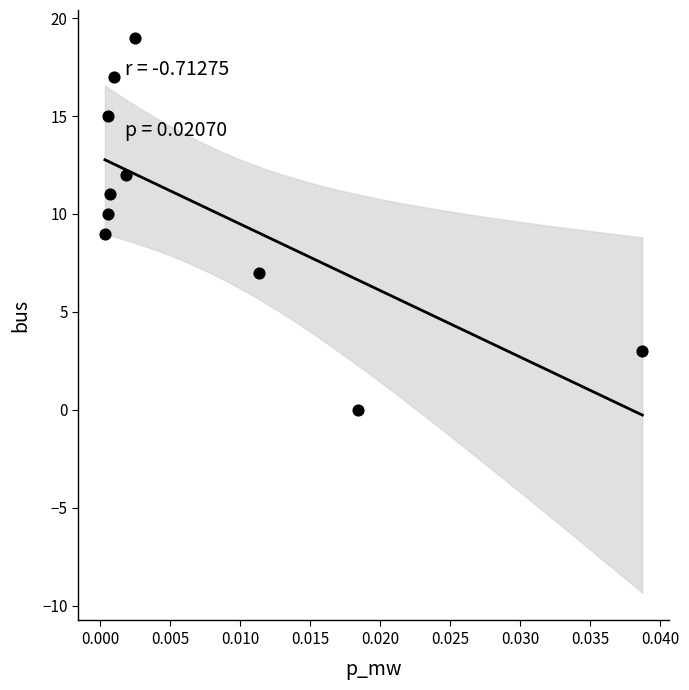

What is the average Y value?

10